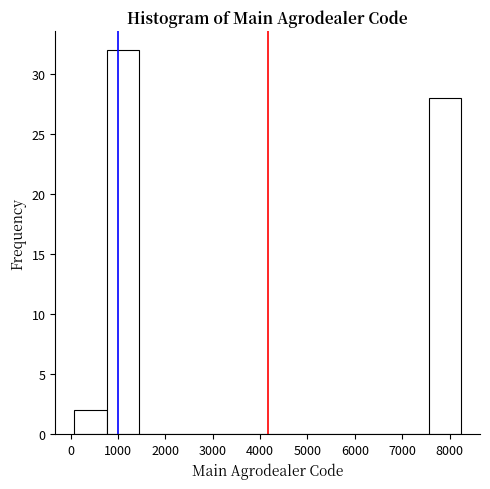

Which range on the x-axis has the tallest bar?

800 to 1400